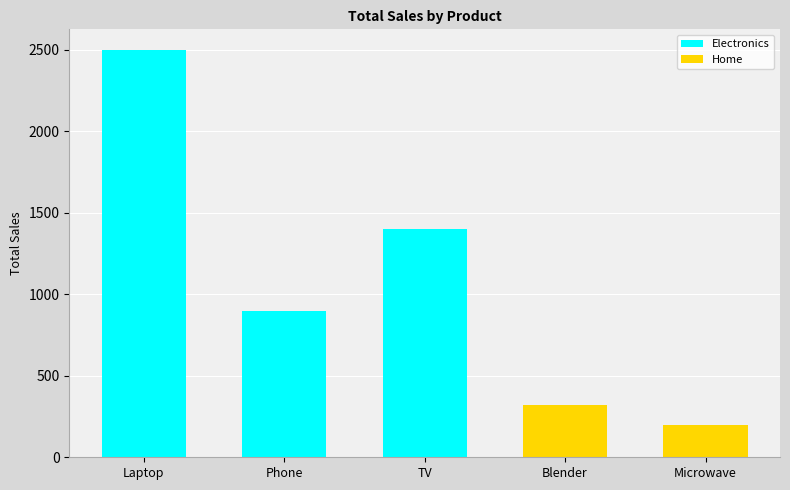

Reading right to left, what are all the values shown in this chart?

Microwave=200	Blender=320	TV=1400	Phone=900	Laptop=2500